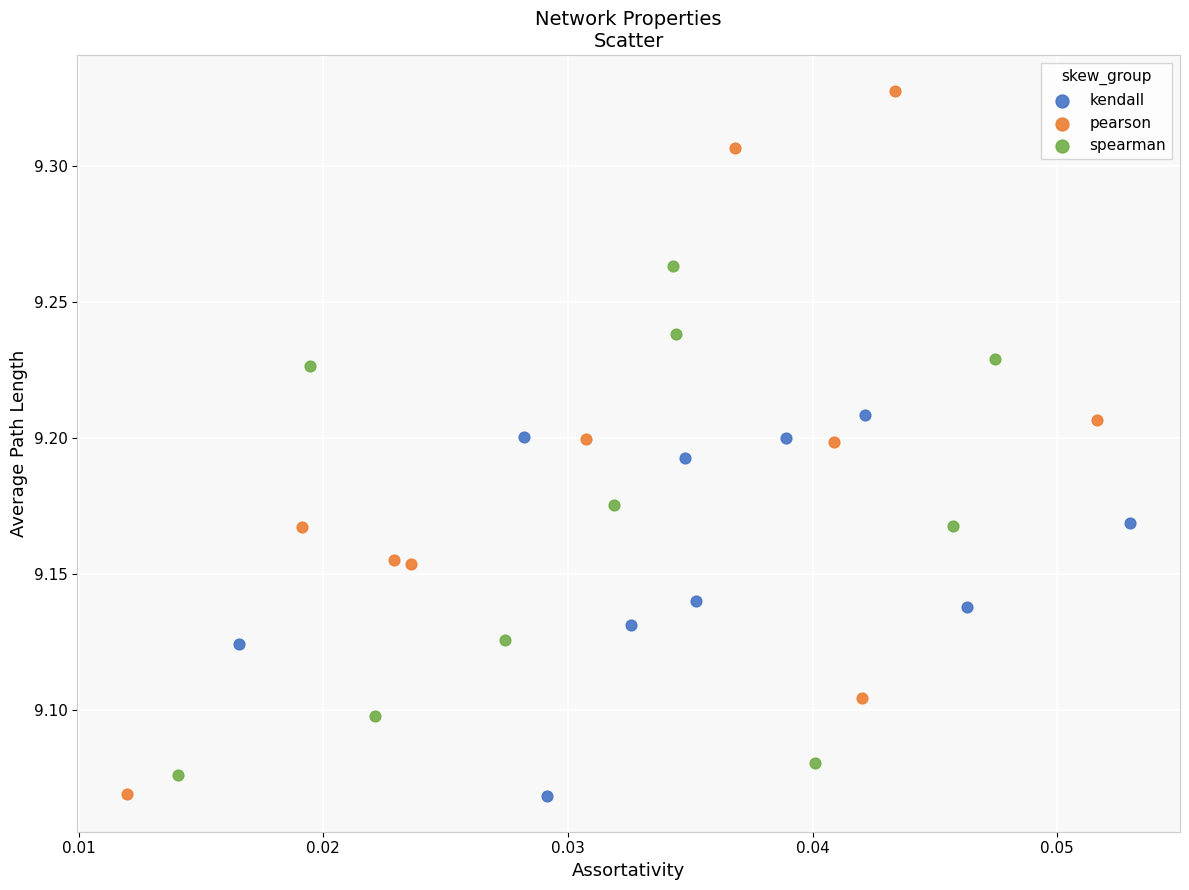

What are all the series names shown in the legend?

kendall, pearson, spearman